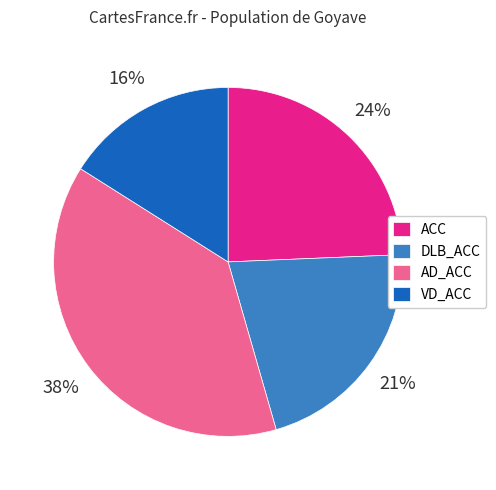

To the nearest percent, what is the average slice percentage?

25%